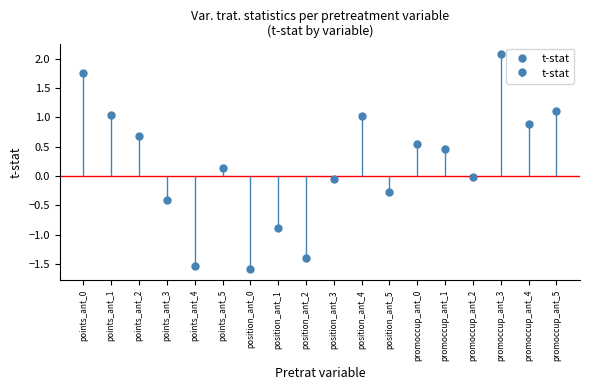

Count the number of data series in this chart.

1